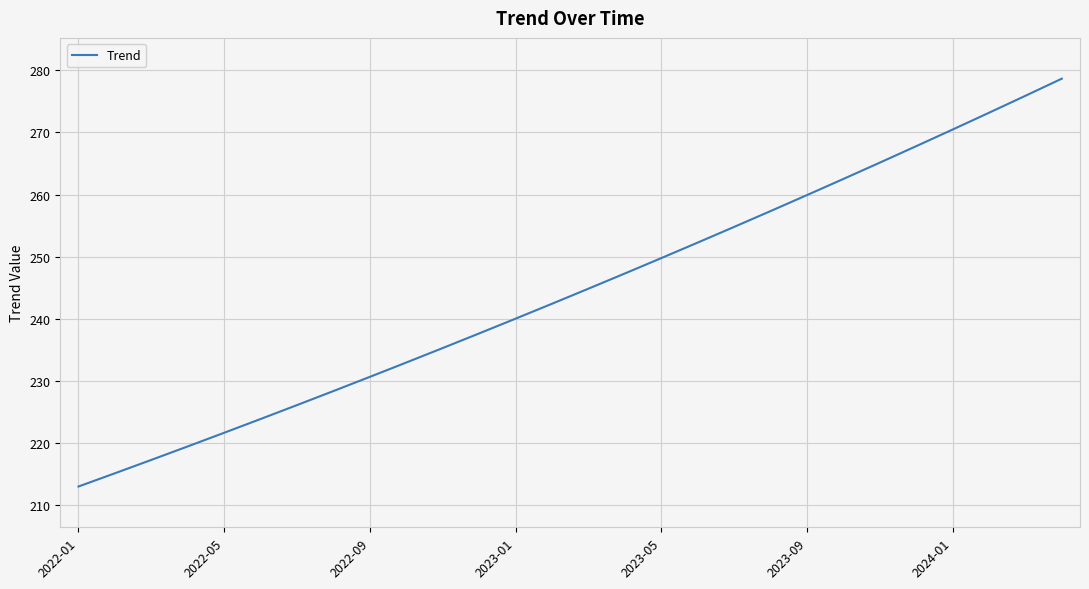

What is the smallest value displayed?

213.0